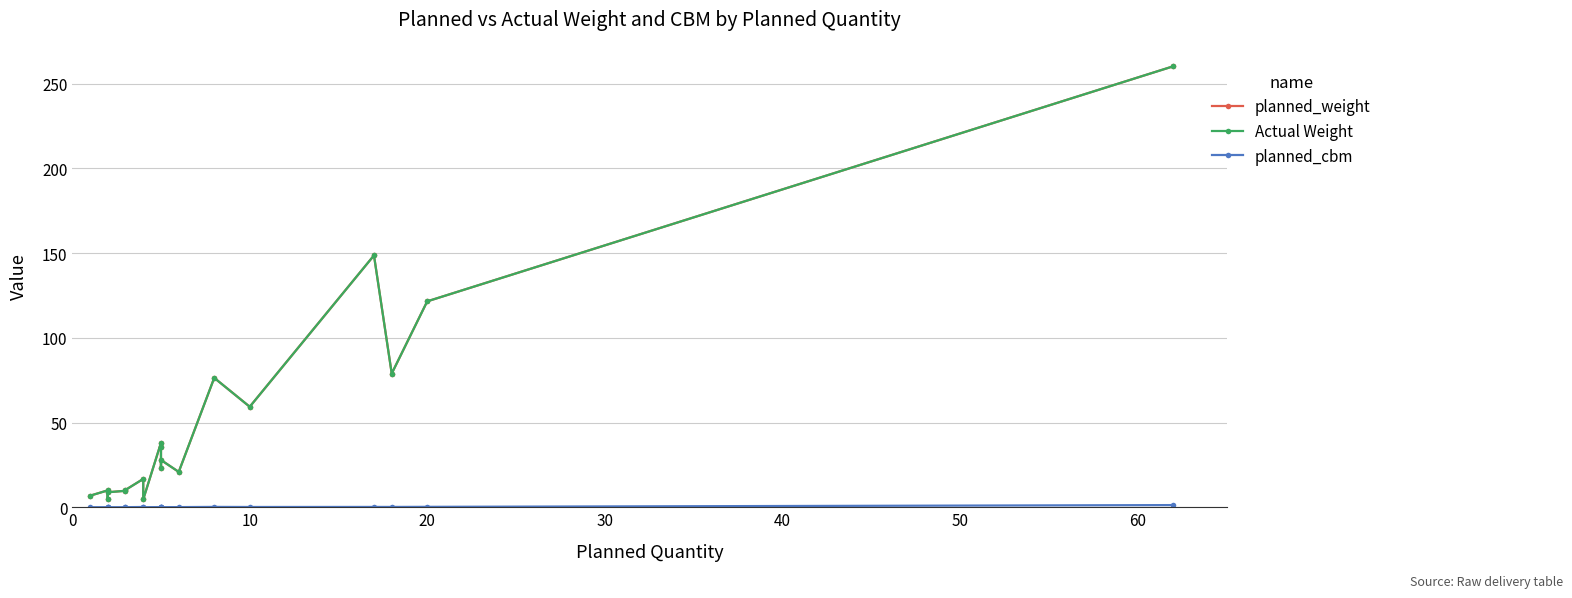

How many lines are shown in the chart?

3